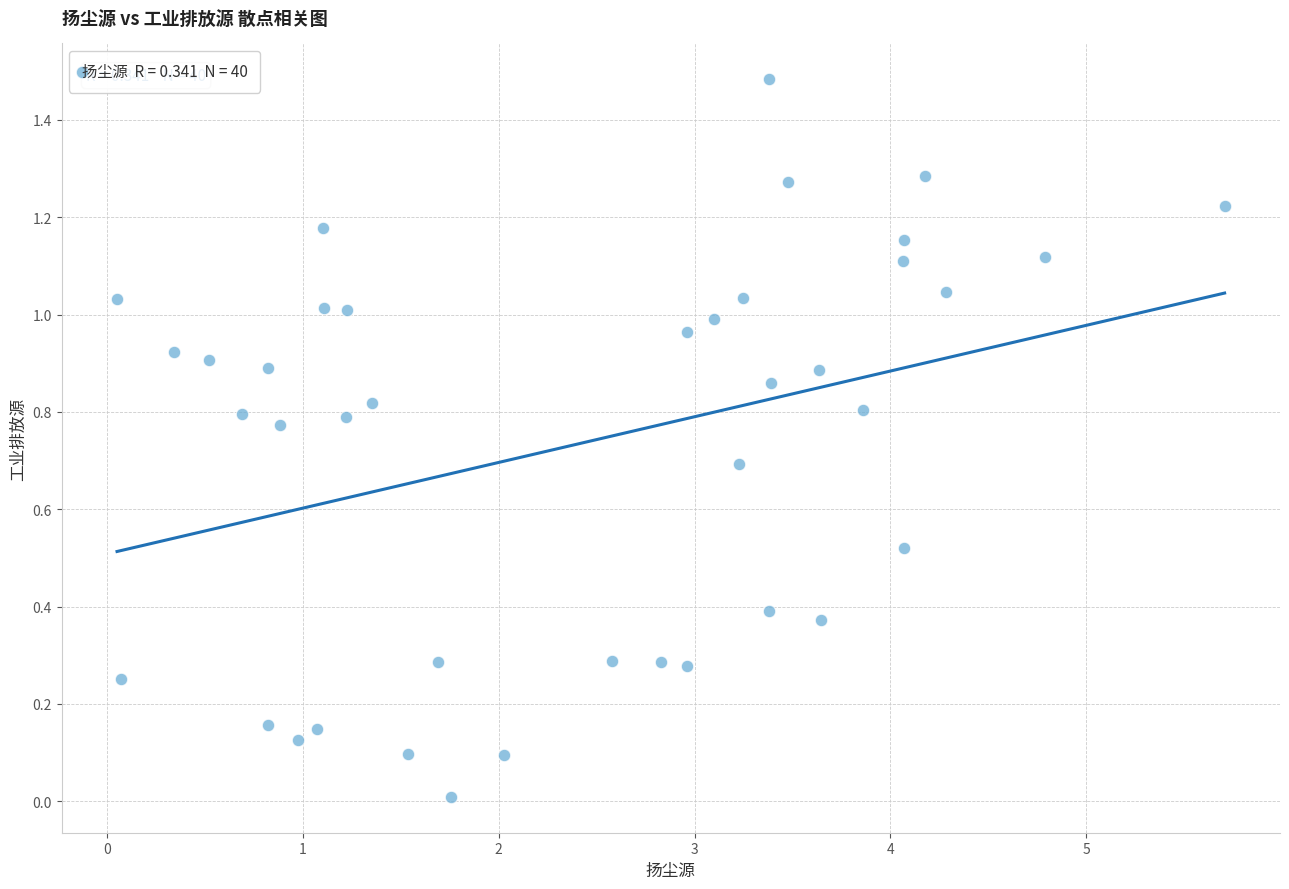

What is the range of X values (max minus min)?

5.7